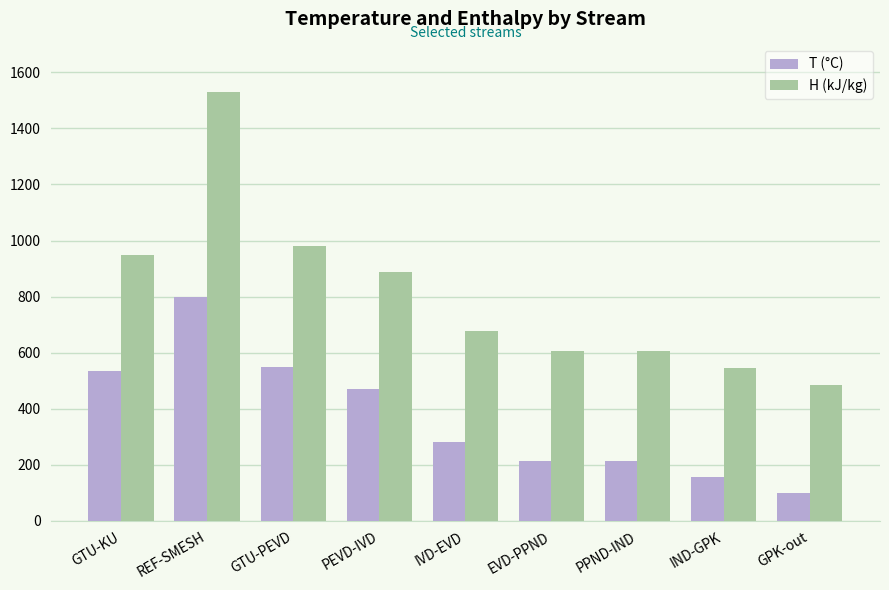

Is the value of T (°C) at EVD-PPND greater than the value of H (kJ/kg) at GTU-PEVD?

No